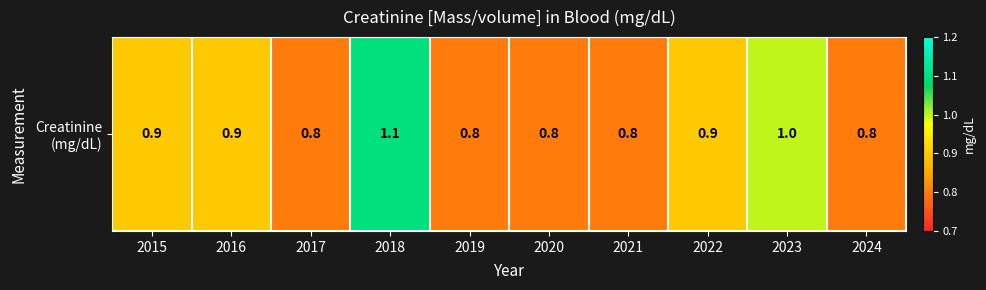

The chart shows a value of 1.0 at 2023. True or false?

True